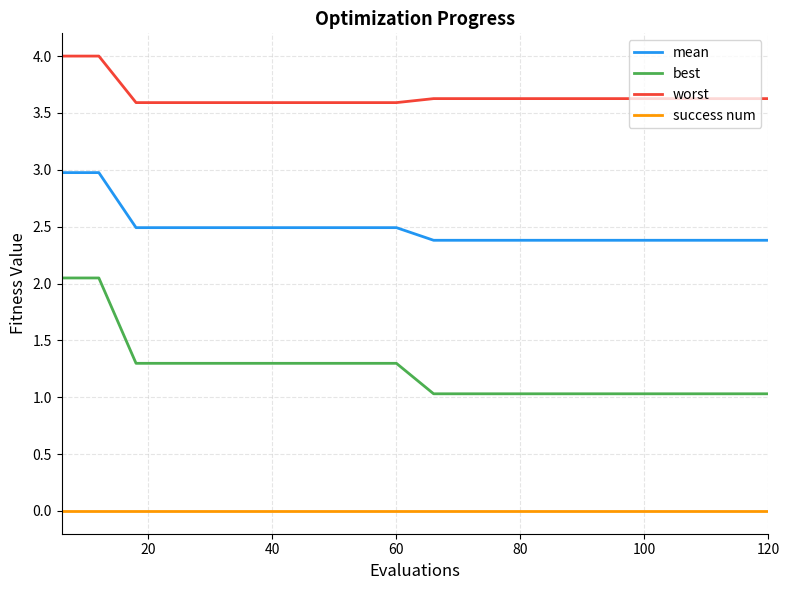

List the series in order of their peak value, highest first.

worst, mean, best, success num